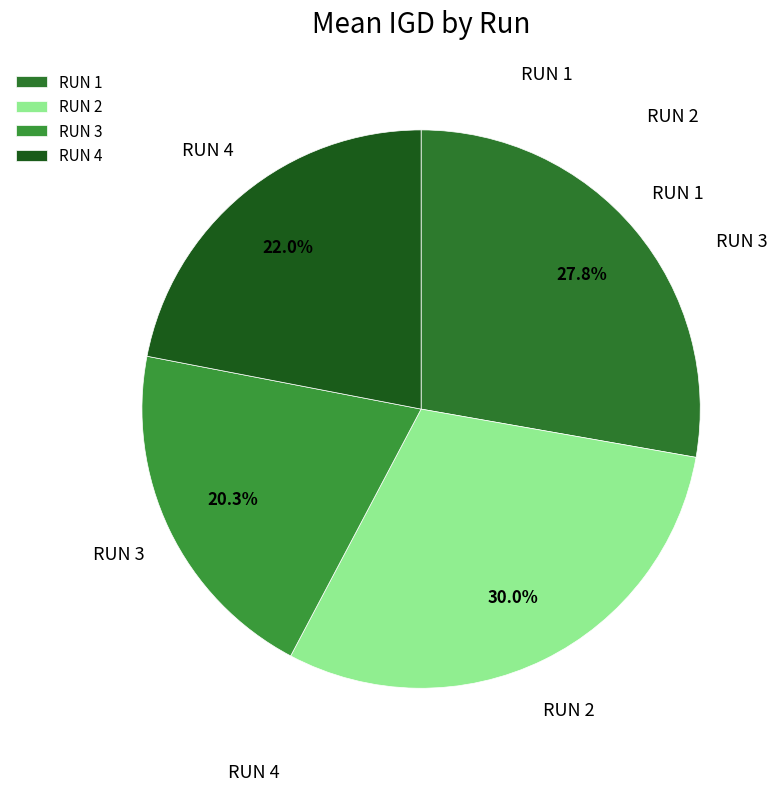

To the nearest percent, what is the average slice percentage?

25%